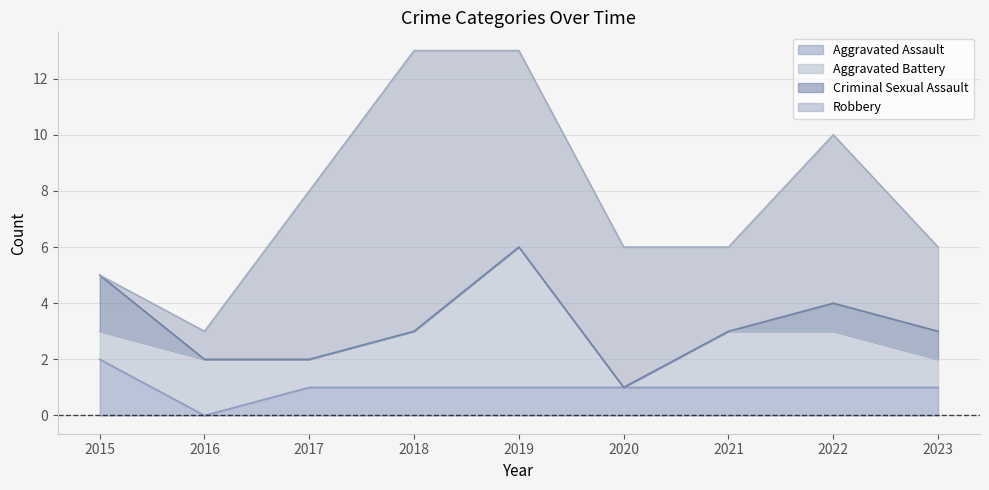

Between 2021 and 2022, which is larger?

2021